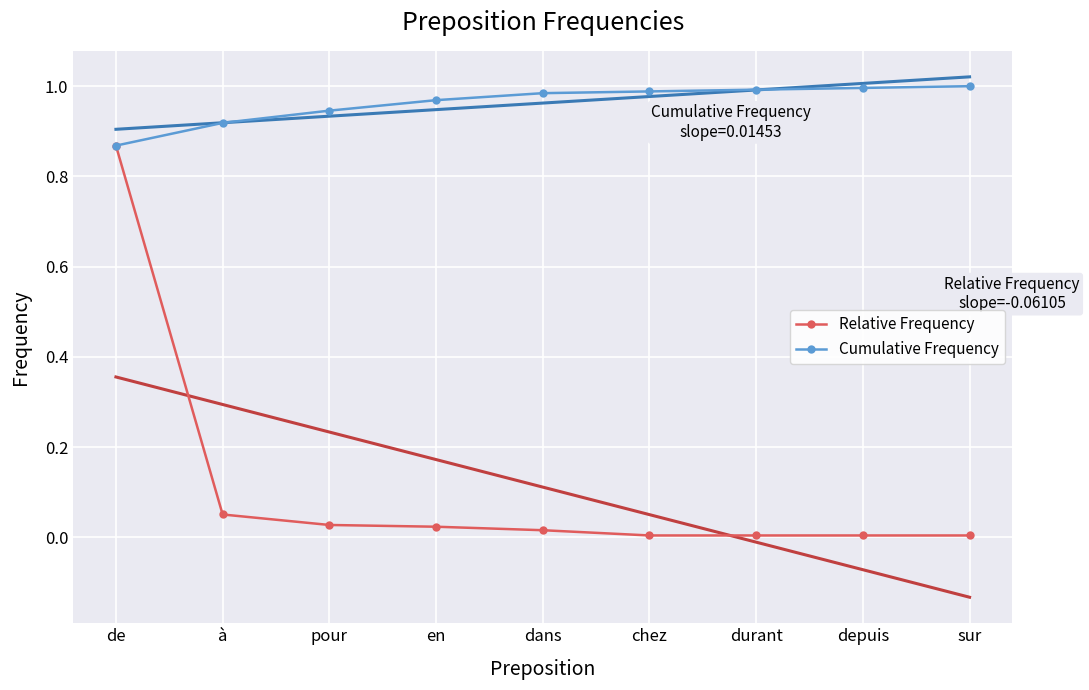

At which category is the sum across all series the highest?

de